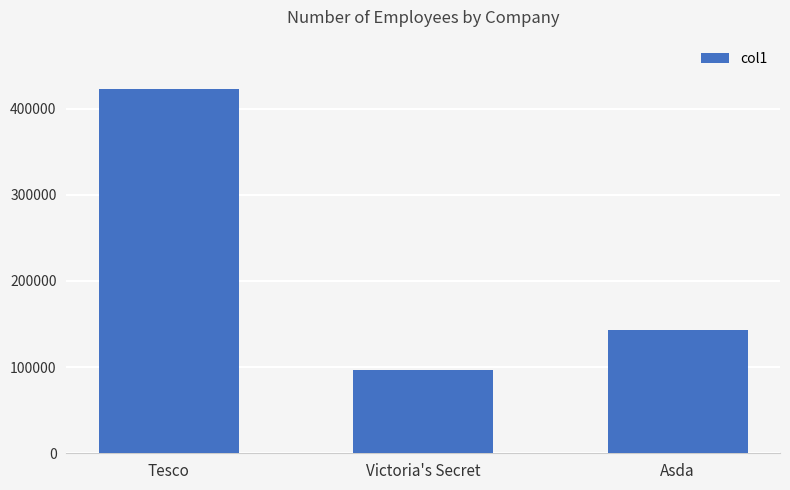

Reading right to left, extract all data points from this chart.

143125	97000	423092